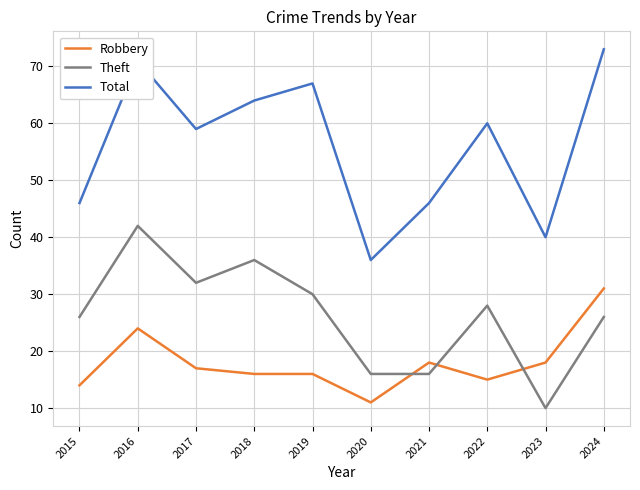

What is the average value of the Robbery series?

18